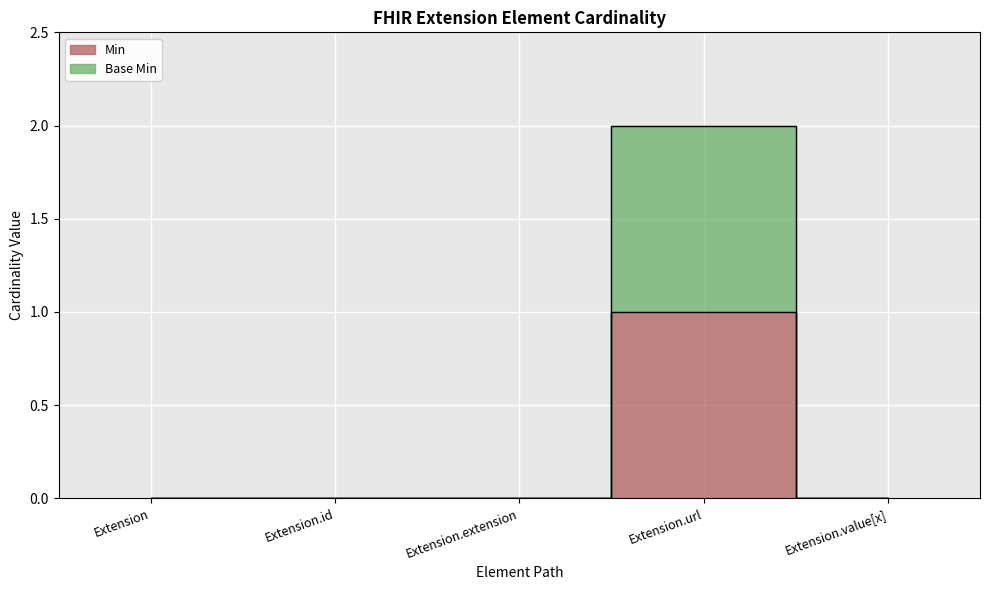

Reading left to right, list all the values displayed in this chart.

Min: 0	0	0	1	0
Base Min: 0	0	0	2	0